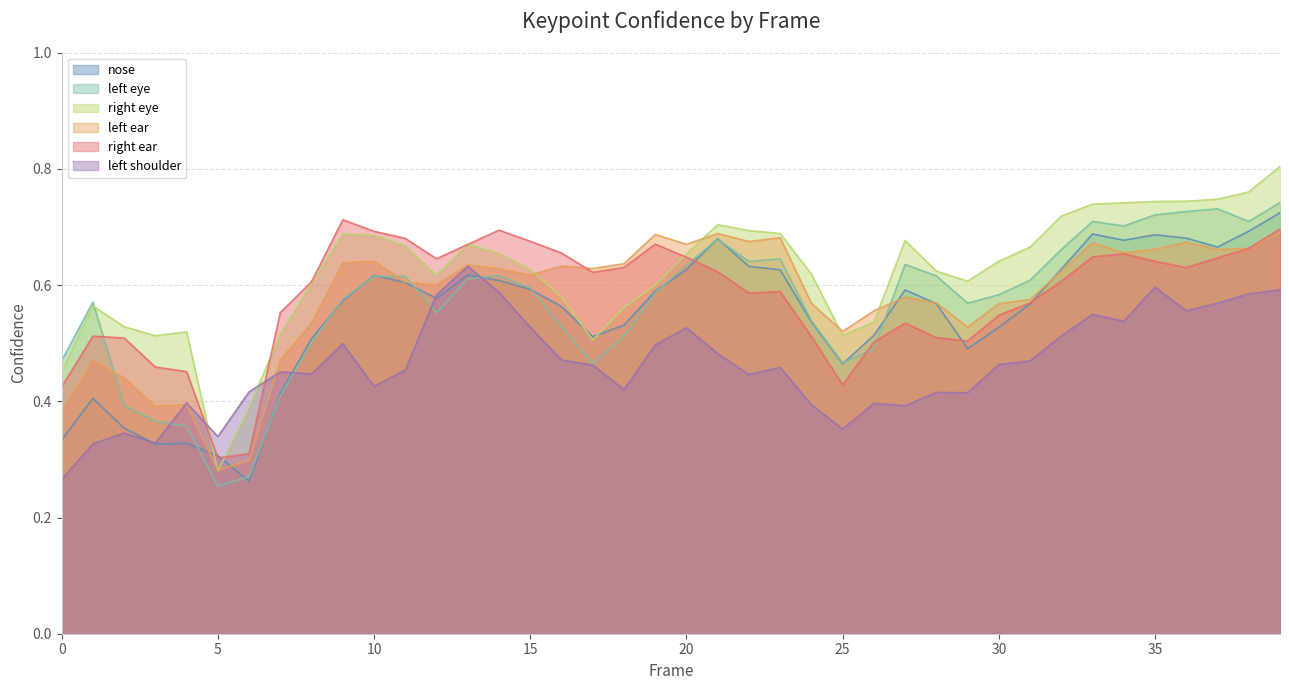

What is the minimum value shown in the chart?

0.3